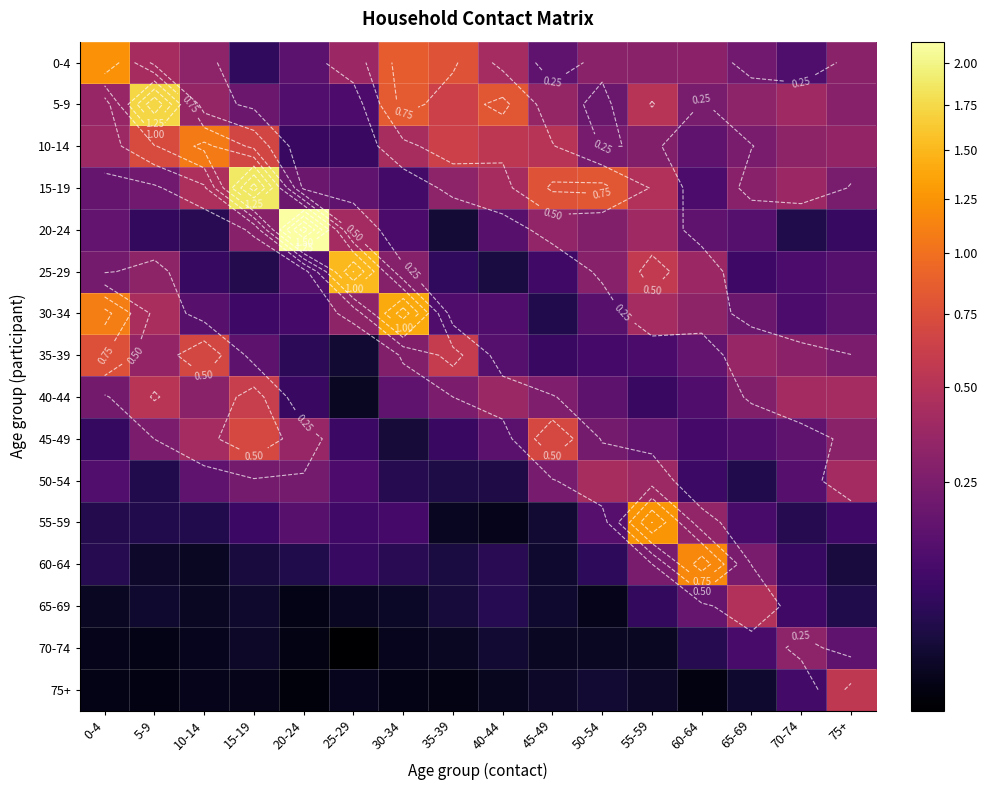

What is the difference between the highest and lowest values at 55-59?

1.2